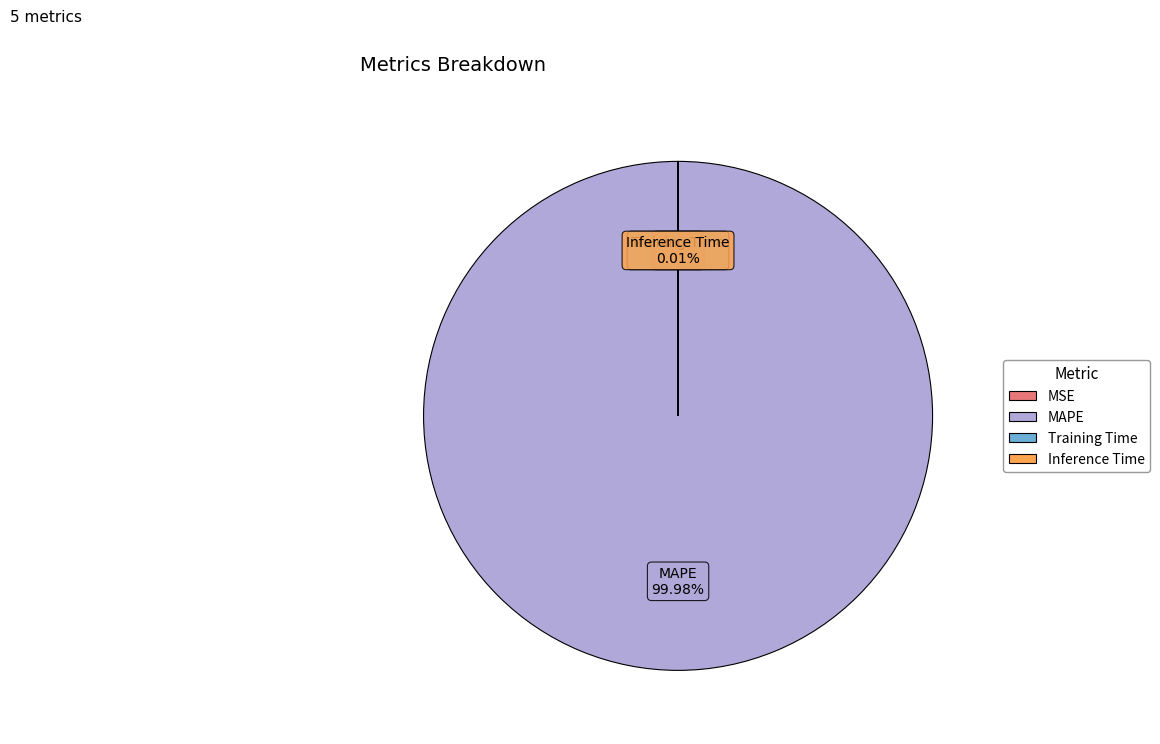

Does MAPE account for over 50% of the chart?

Yes